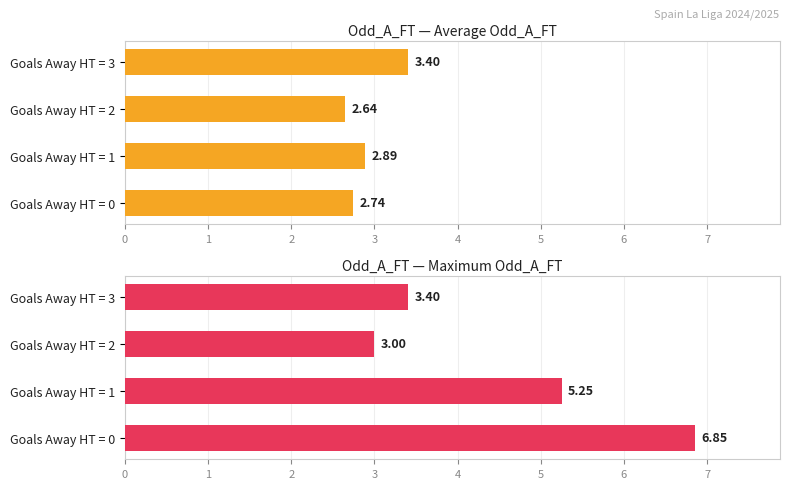

Which series has the largest total across all categories?

Maximum Odd_A_FT